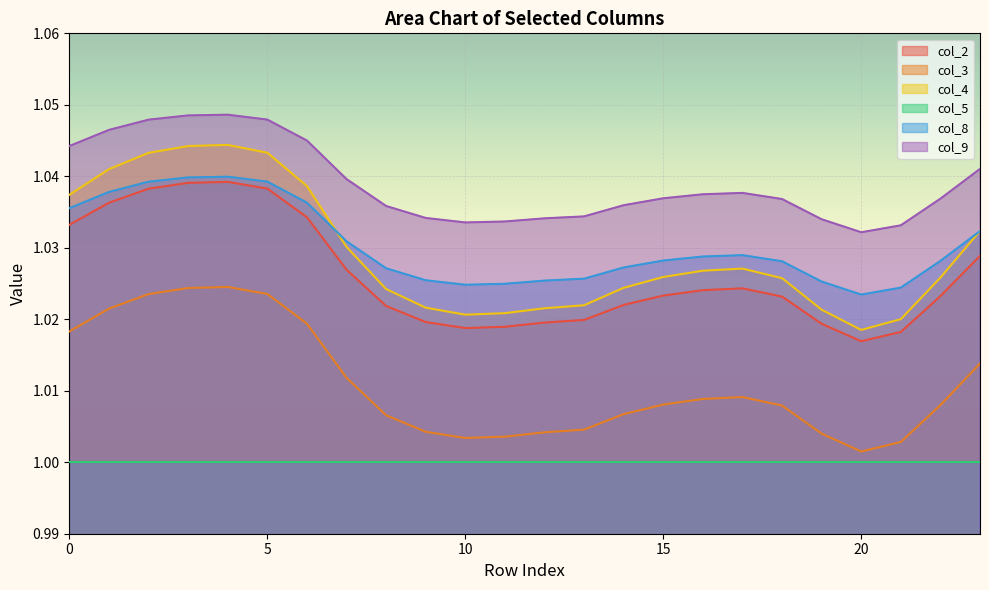

What is the value of the col_2 point at the 12th from the left?

1.0